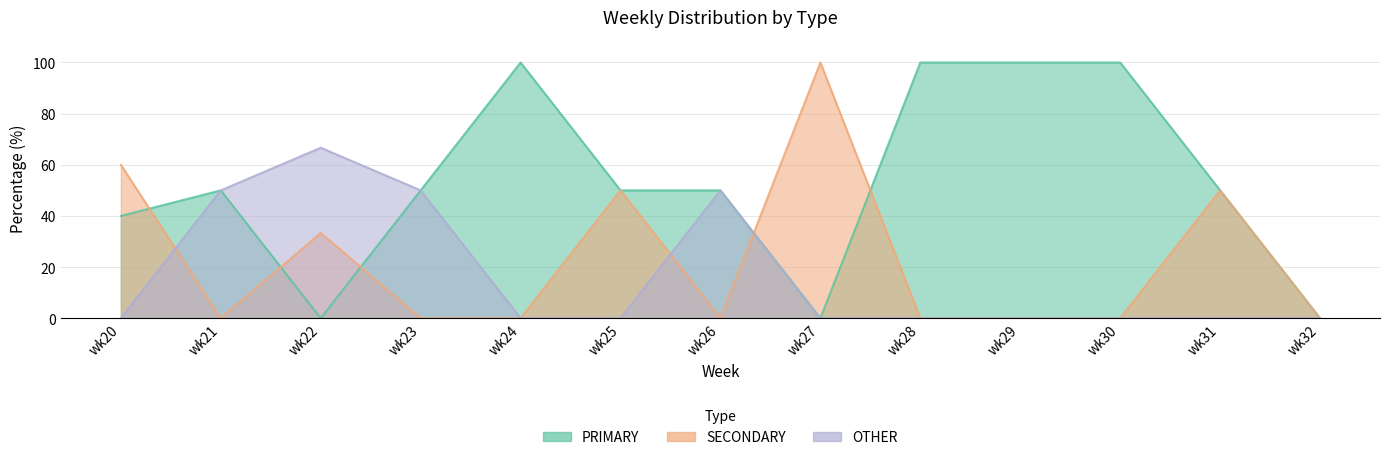

In SECONDARY, how many points are higher than both neighbors (excluding endpoints)?

4